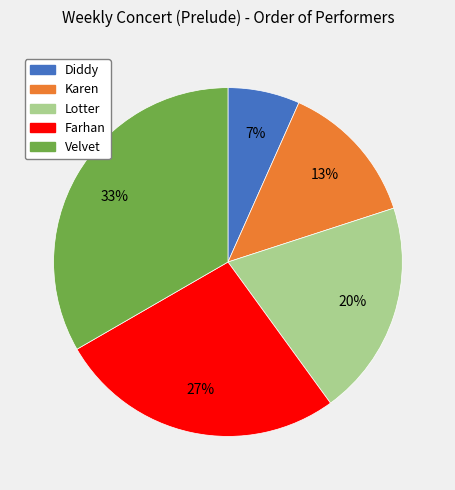

To the nearest percent, what percentage of the pie is Diddy?

7%